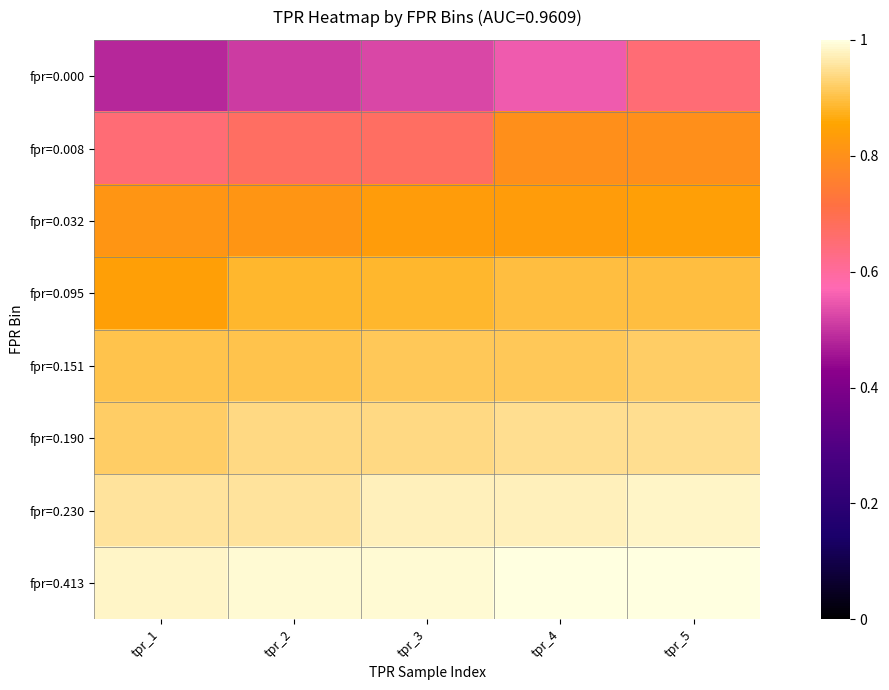

At how many categories does at least one series exceed 0?

5